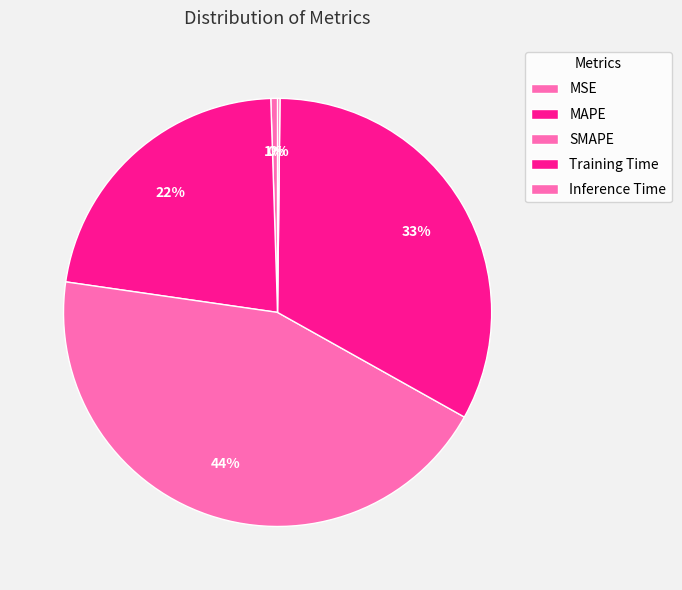

Is Training Time the majority of the pie?

No